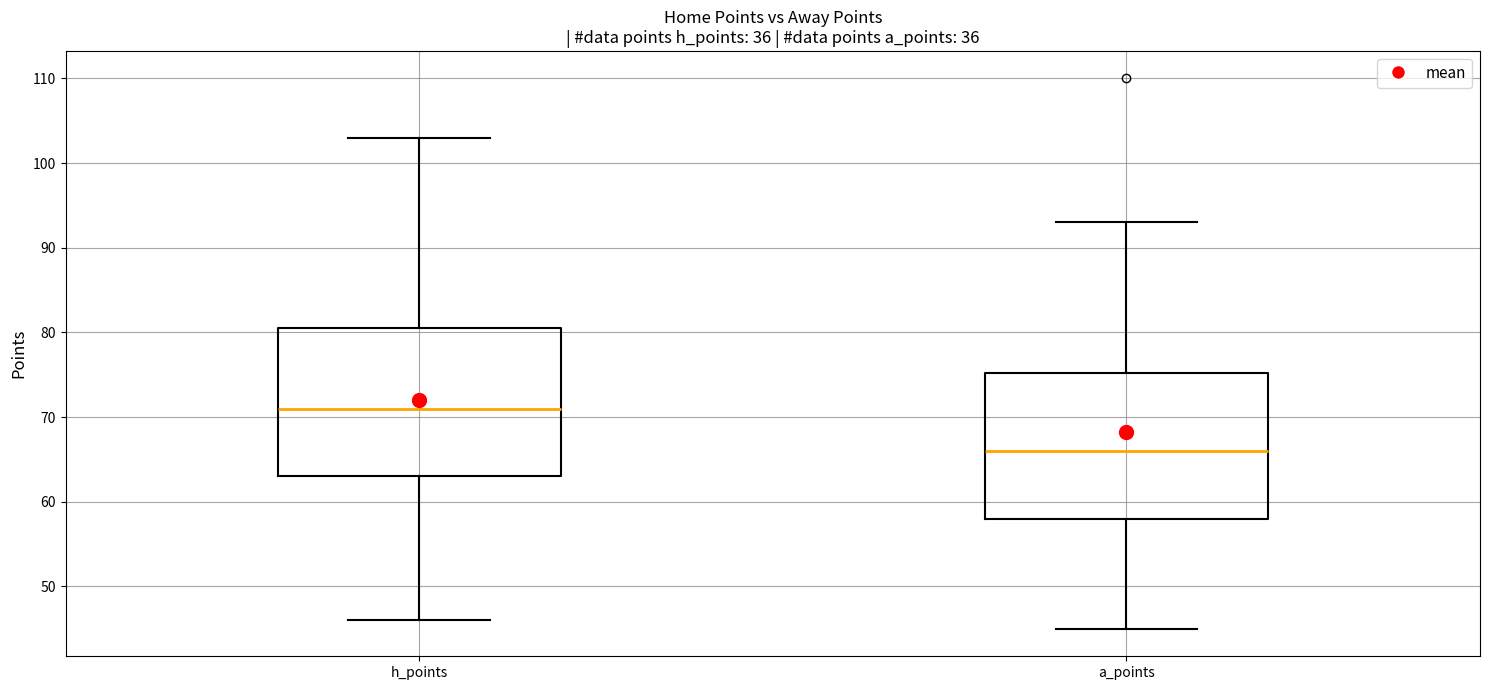

Where does the lower whisker of the box for a_points end on the y-axis? The values are not printed on the chart, so give them approximately, as read against the axis.

45